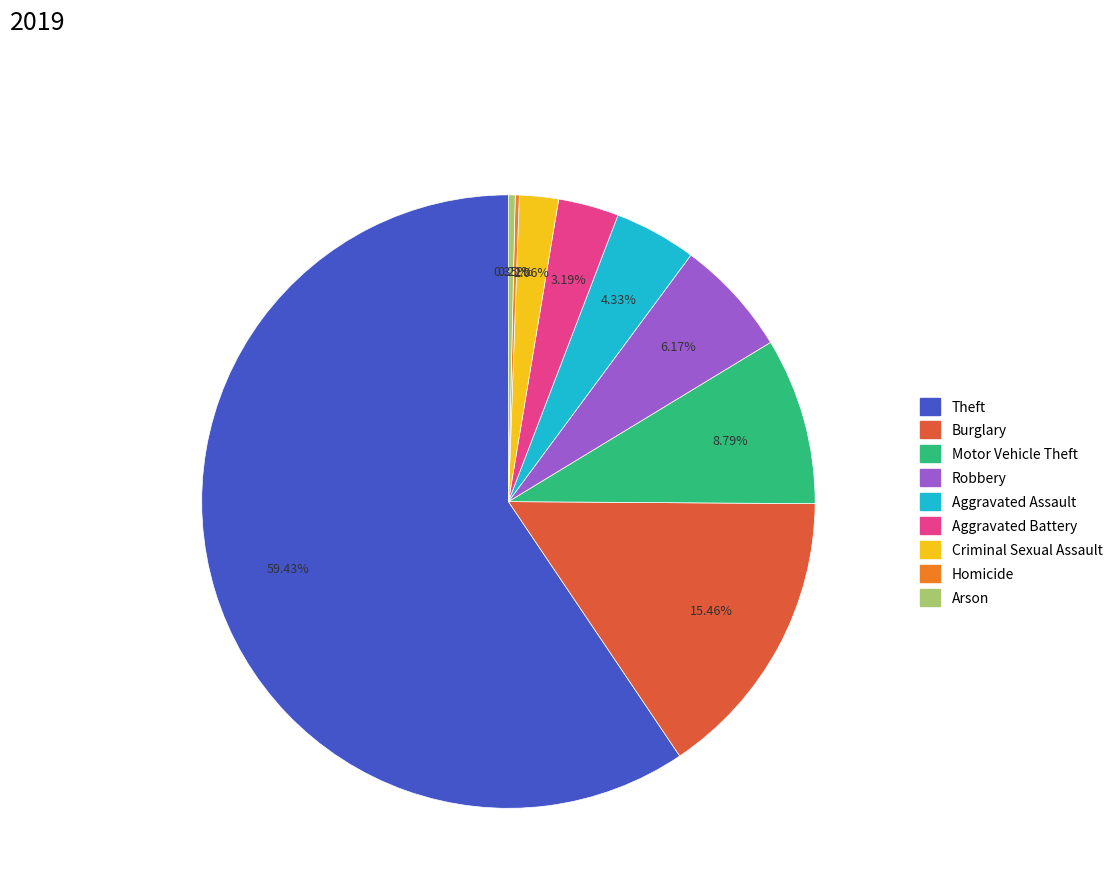

True or false: Motor Vehicle Theft accounts for 21% of the total.

False